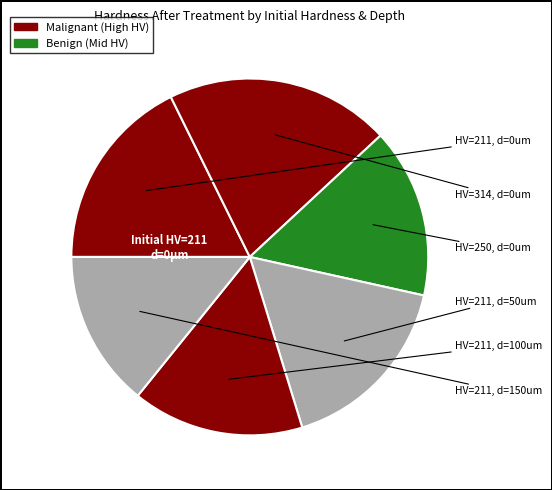

How many slices are in this pie chart?

6